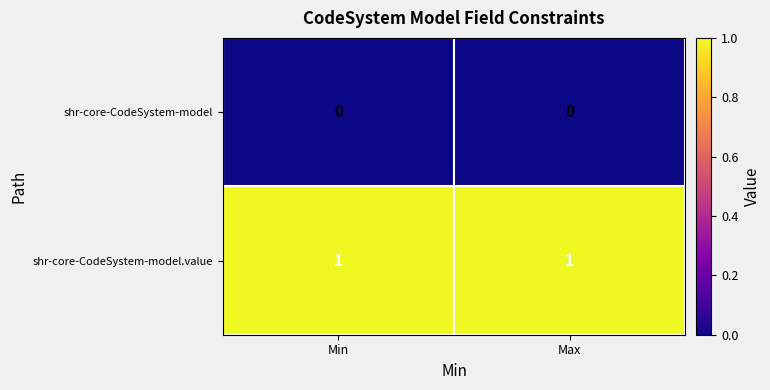

Reading right to left, extract all data points from this chart.

shr-core-CodeSystem-model: Max=0	Min=0
shr-core-CodeSystem-model.value: Max=1	Min=1